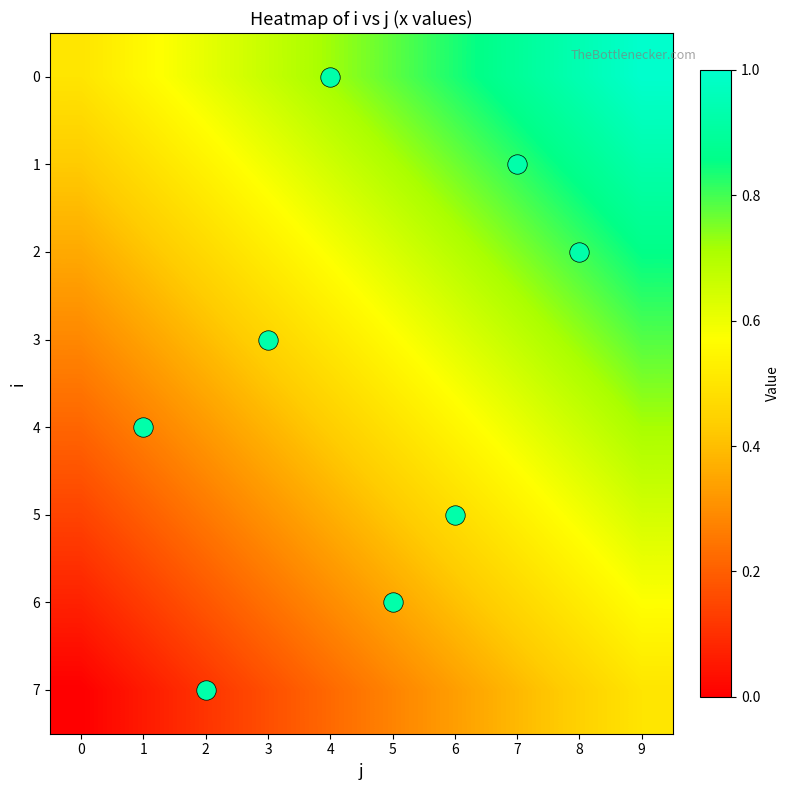

Reading left to right, extract all data points from this chart.

0: 0=0.5	1=0.6	2=0.6	3=0.7	4=0.7	5=0.8	6=0.8	7=0.9	8=0.9	9=1.0
1: 0=0.4	1=0.5	2=0.5	3=0.6	4=0.7	5=0.7	6=0.8	7=0.8	8=0.9	9=0.9
2: 0=0.4	1=0.4	2=0.5	3=0.5	4=0.6	5=0.6	6=0.7	7=0.7	8=0.8	9=0.9
3: 0=0.3	1=0.3	2=0.4	3=0.5	4=0.5	5=0.6	6=0.6	7=0.7	8=0.7	9=0.8
4: 0=0.2	1=0.3	2=0.3	3=0.4	4=0.4	5=0.5	6=0.5	7=0.6	8=0.7	9=0.7
5: 0=0.1	1=0.2	2=0.3	3=0.3	4=0.4	5=0.4	6=0.5	7=0.5	8=0.6	9=0.6
6: 0=0.1	1=0.1	2=0.2	3=0.2	4=0.3	5=0.3	6=0.4	7=0.5	8=0.5	9=0.6
7: 0=0.0	1=0.1	2=0.1	3=0.2	4=0.2	5=0.3	6=0.3	7=0.4	8=0.4	9=0.5